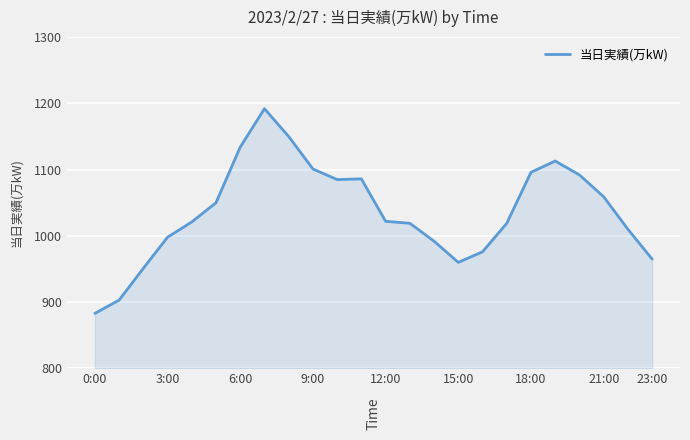

What is the difference between the maximum and minimum values?

309